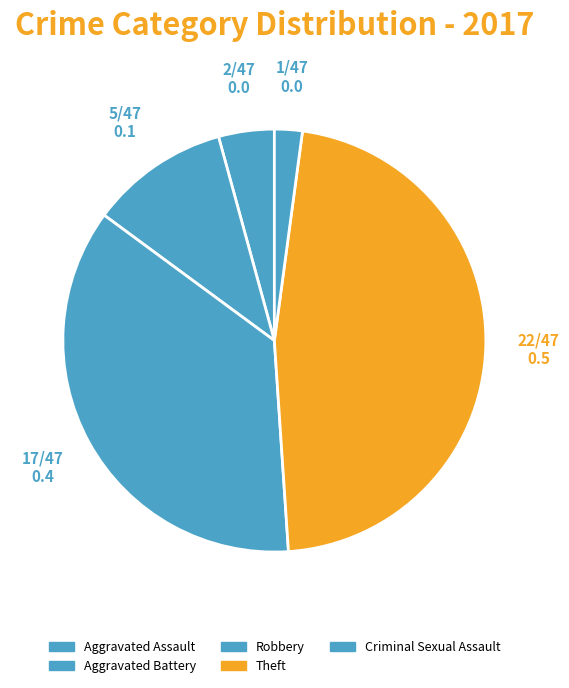

To the nearest percent, what is the average slice percentage?

20%